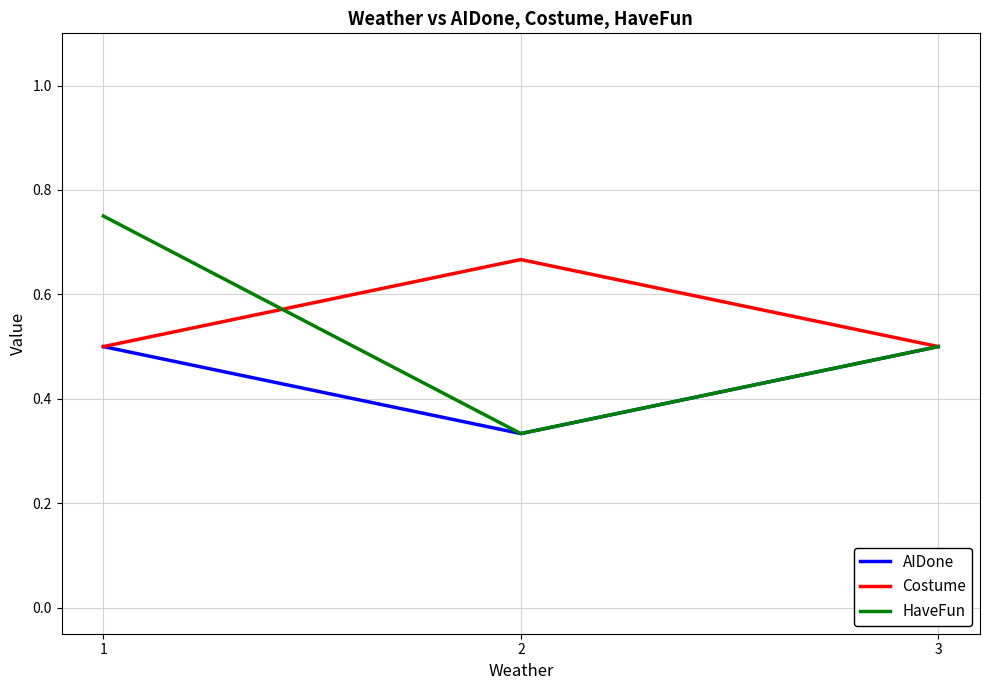

Is the value of HaveFun at 2 greater than the value of Costume at 1?

No